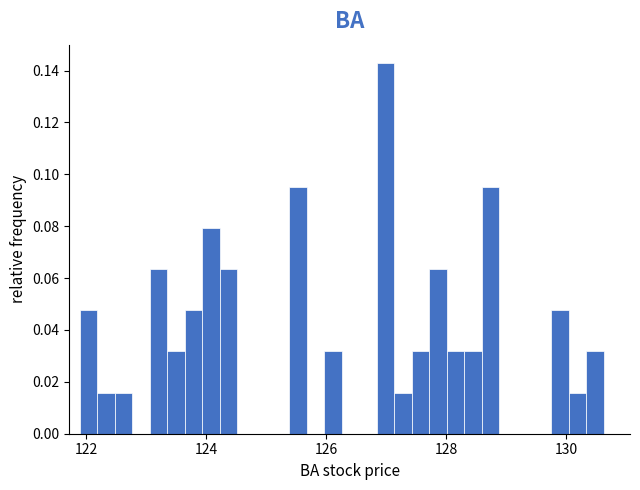

Read against the x-axis, roughly where is the centre of the tallest bar?

127.0